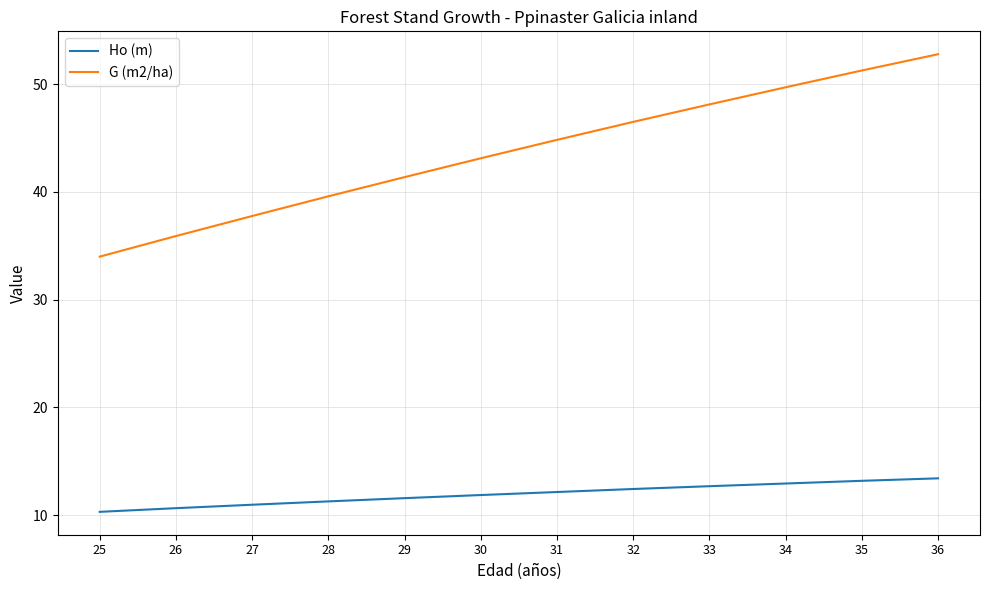

What is the difference between the highest and lowest values at 27?

26.8